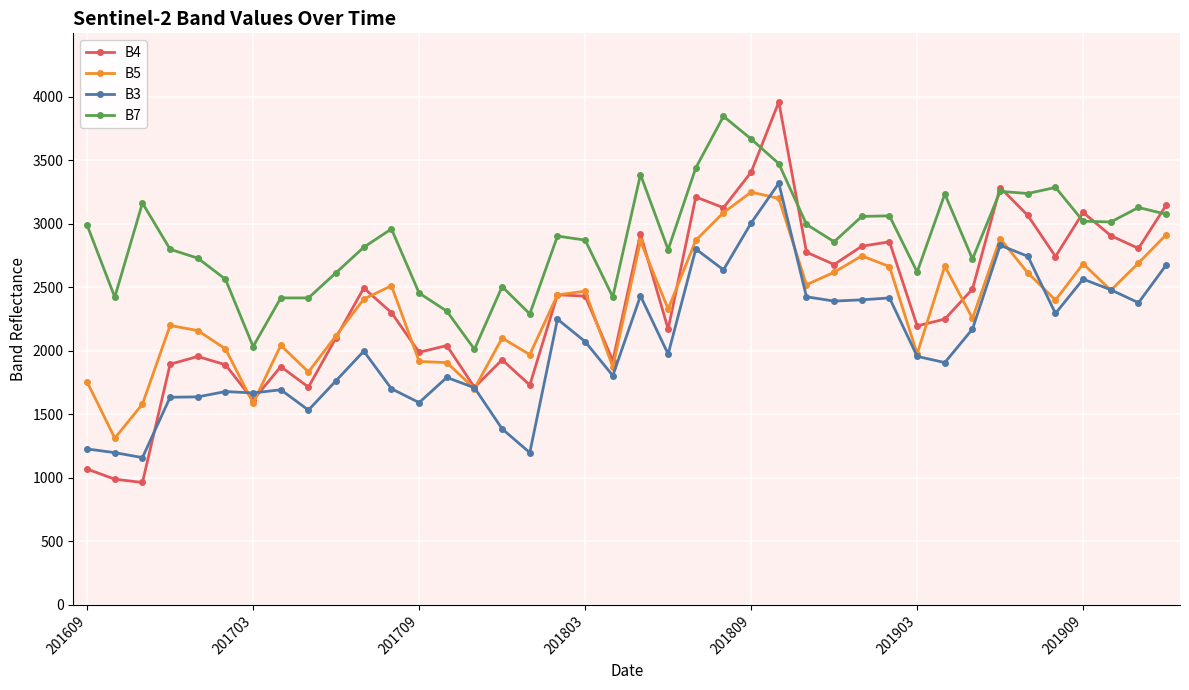

What is the value of the B4 point at the 2nd from the left?

990